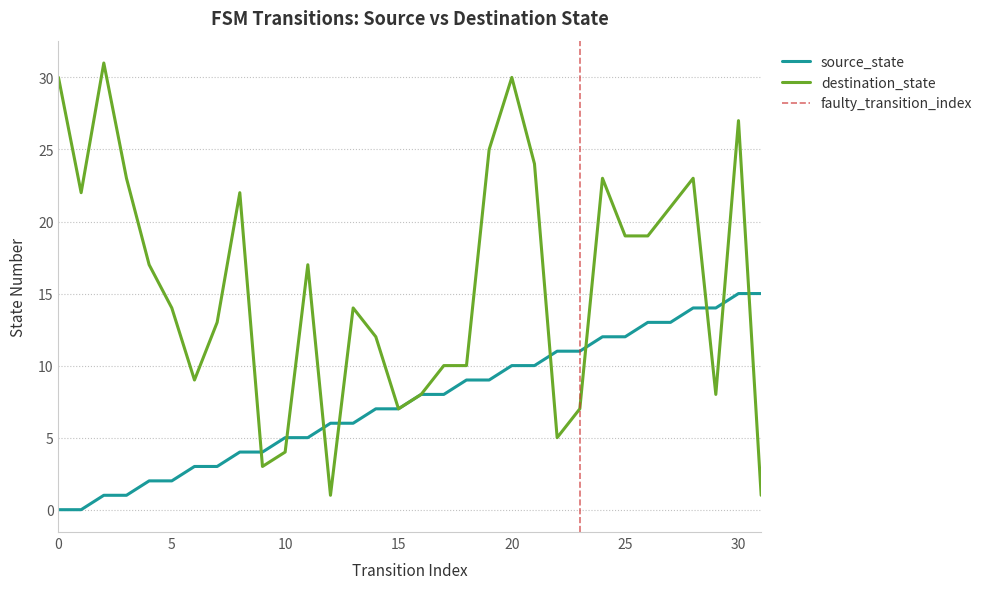

Which series has the largest total across all categories?

destination_state